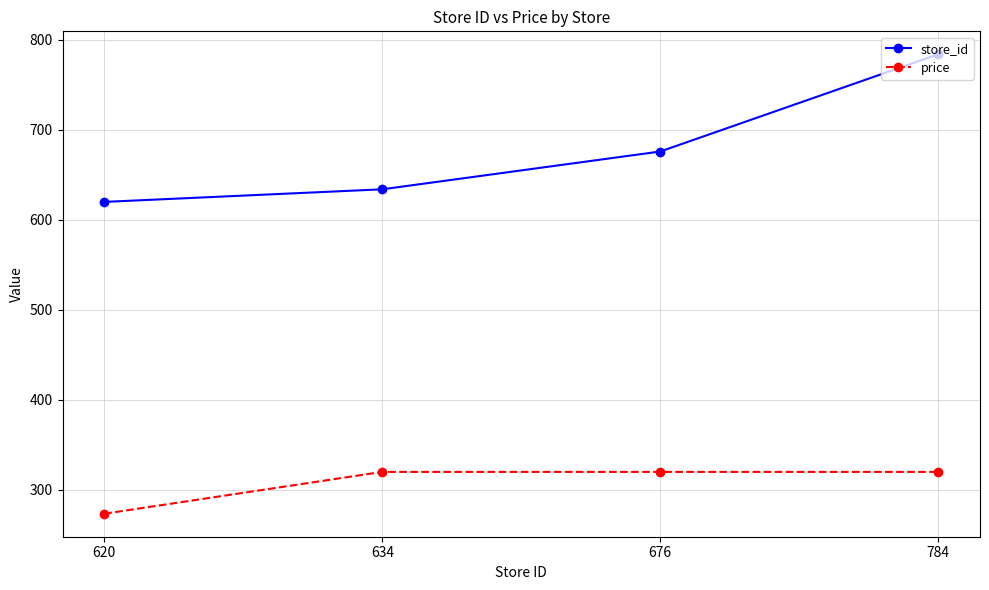

How many categories are shown in the chart?

4